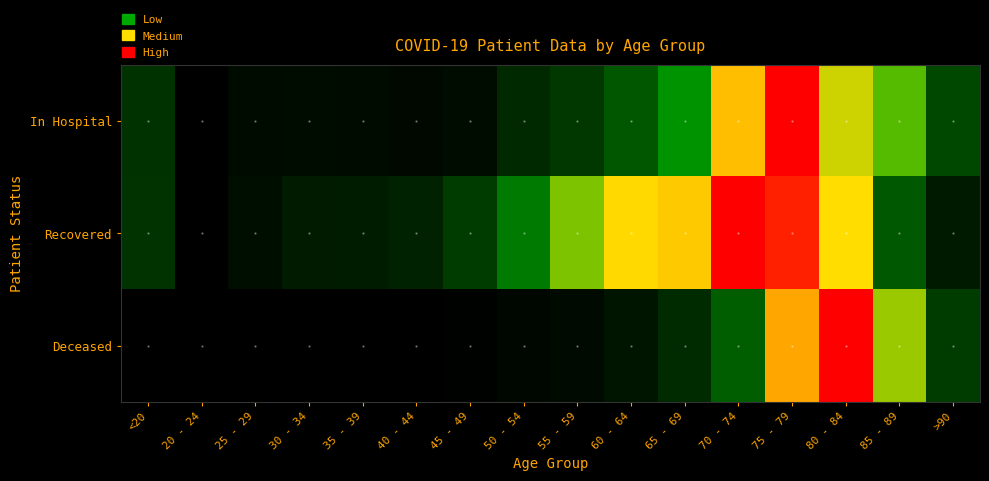

Reading left to right, what are all the values shown in this chart?

In Hospital: <20=0.3	20 - 24=0.0	25 - 29=0.1	30 - 34=0.1	35 - 39=0.1	40 - 44=0.1	45 - 49=0.1	50 - 54=0.2	55 - 59=0.3	60 - 64=0.5	65 - 69=0.6	70 - 74=0.8	75 - 79=1.0	80 - 84=0.8	85 - 89=0.7	>90=0.4
Recovered: <20=0.3	20 - 24=0.0	25 - 29=0.1	30 - 34=0.2	35 - 39=0.2	40 - 44=0.2	45 - 49=0.3	50 - 54=0.6	55 - 59=0.7	60 - 64=0.8	65 - 69=0.8	70 - 74=1.0	75 - 79=1.0	80 - 84=0.8	85 - 89=0.5	>90=0.2
Deceased: <20=0.0	20 - 24=0.0	25 - 29=0.0	30 - 34=0.0	35 - 39=0.0	40 - 44=0.0	45 - 49=0.0	50 - 54=0.0	55 - 59=0.1	60 - 64=0.1	65 - 69=0.2	70 - 74=0.5	75 - 79=0.9	80 - 84=1.0	85 - 89=0.8	>90=0.3